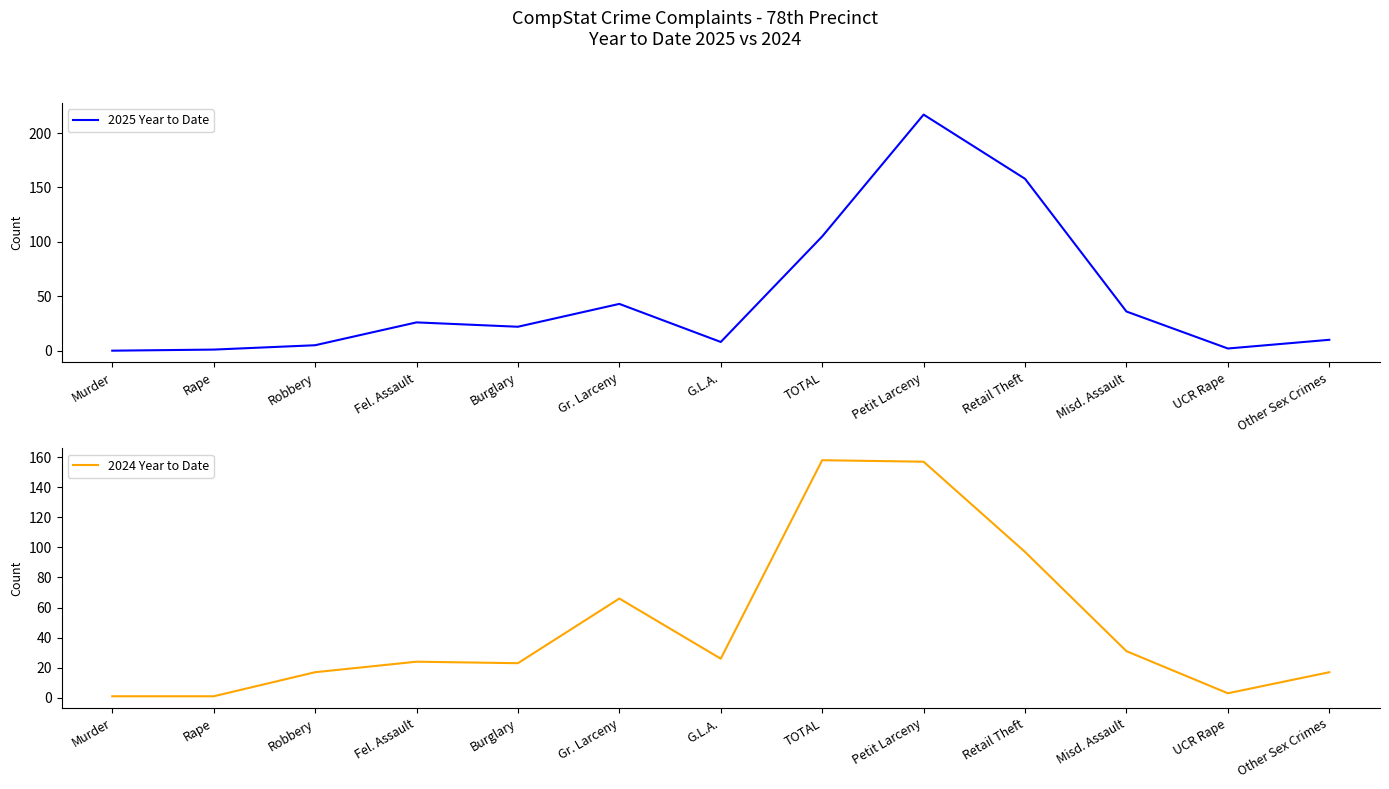

The value of 2025 Year to Date at Rape is 1. True or false?

True